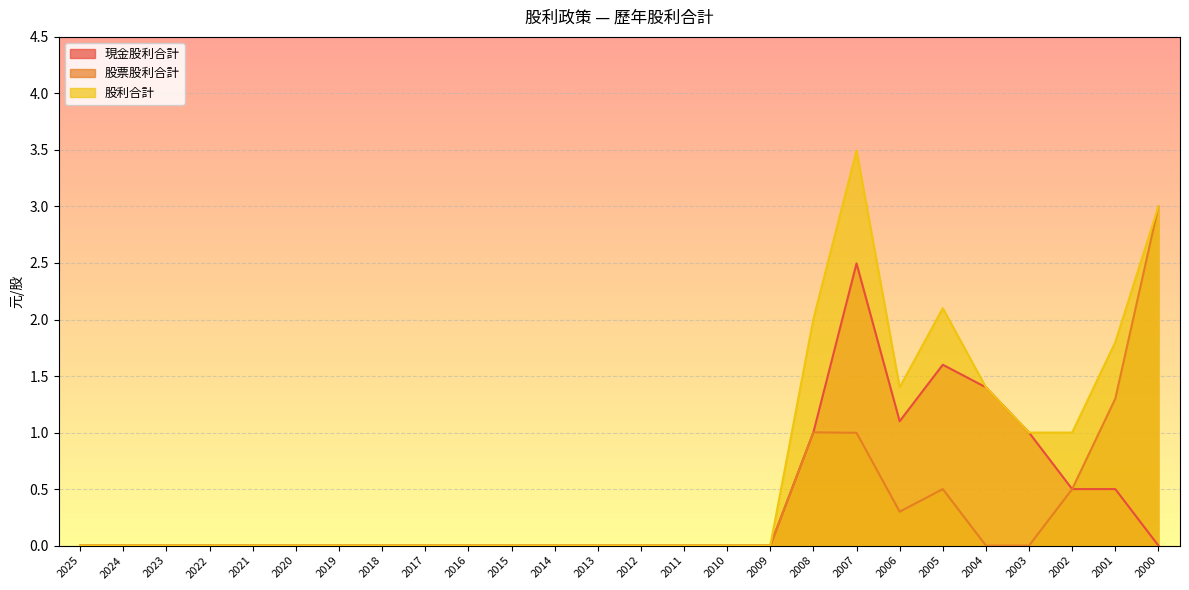

Does the chart display data point markers on the line(s)?

No